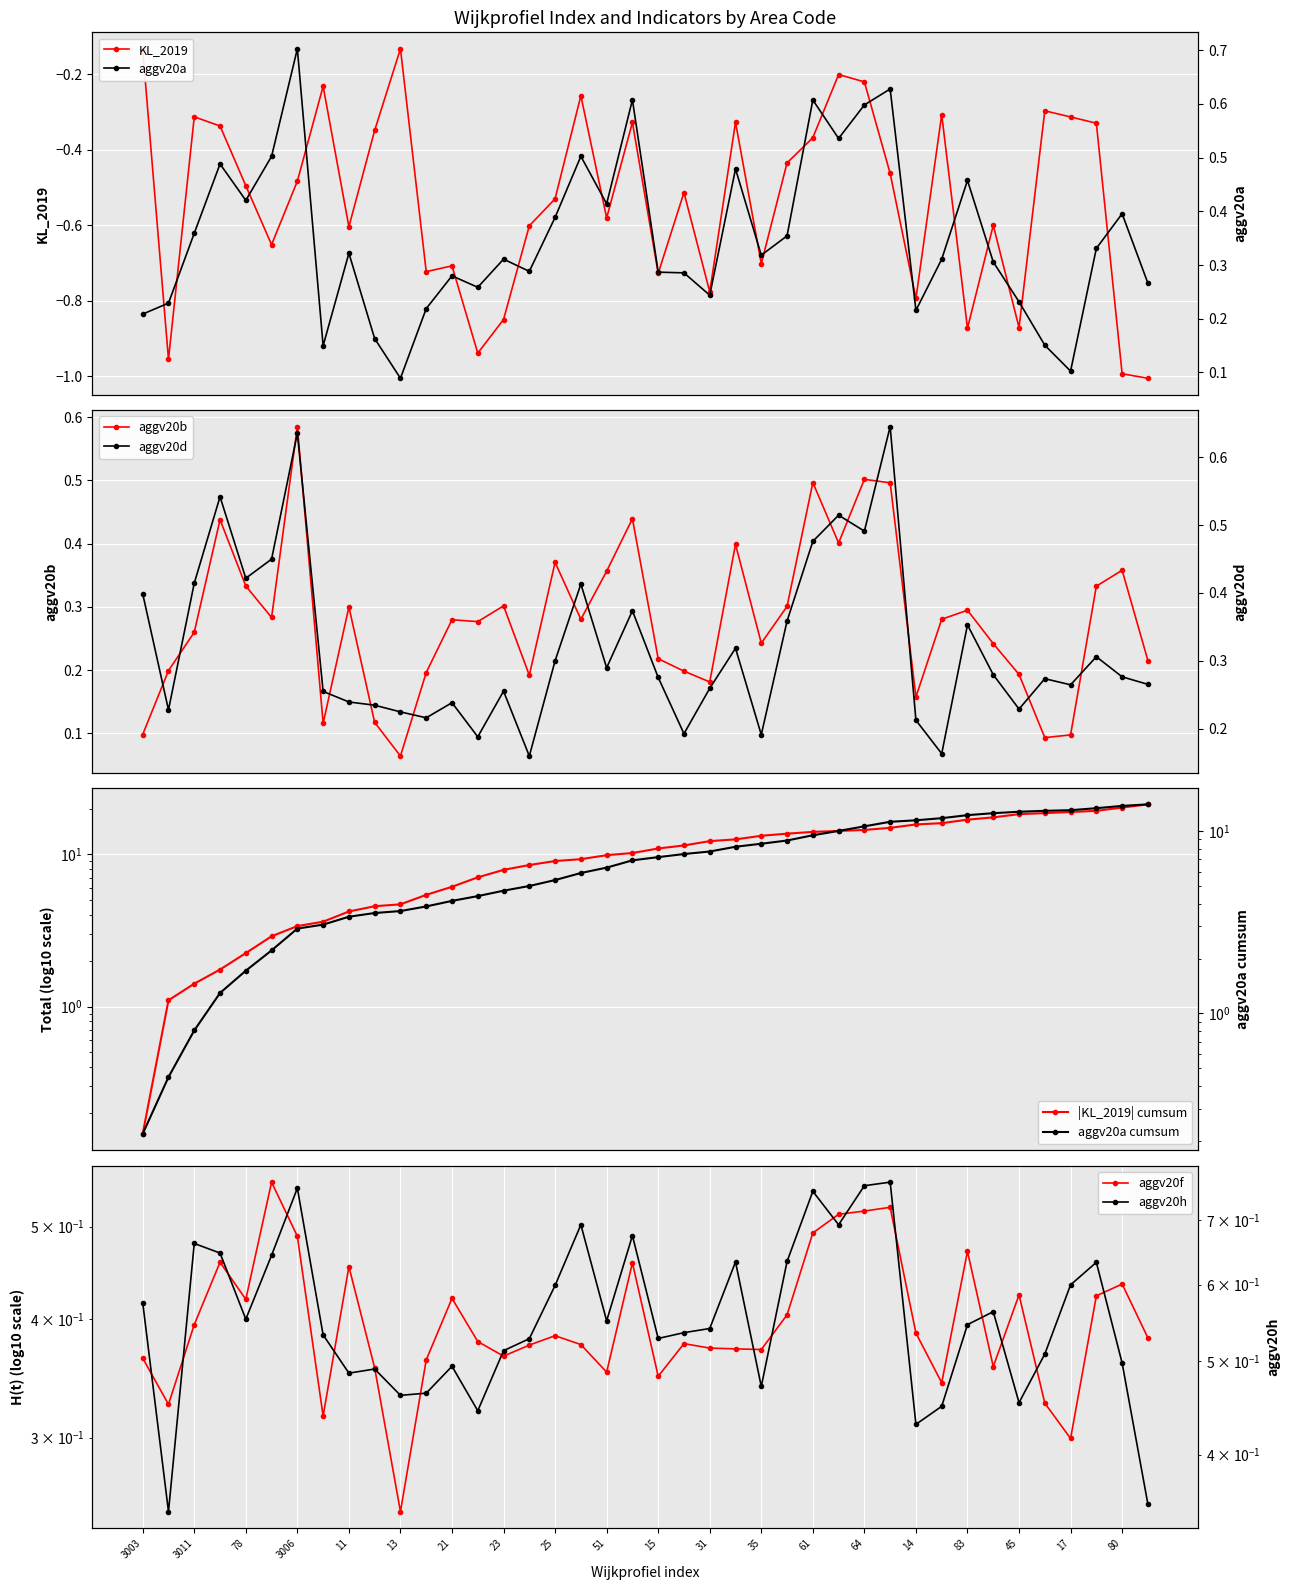

Which series has the largest total across all categories?

aggv20h